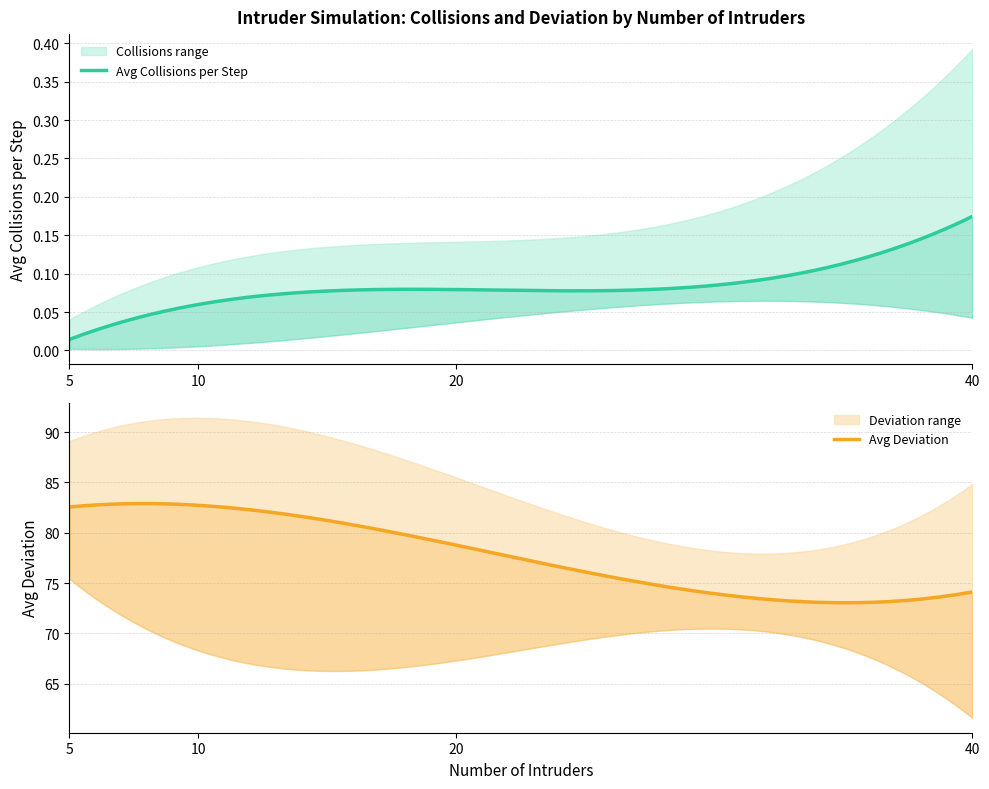

How many data points does each series have?

24